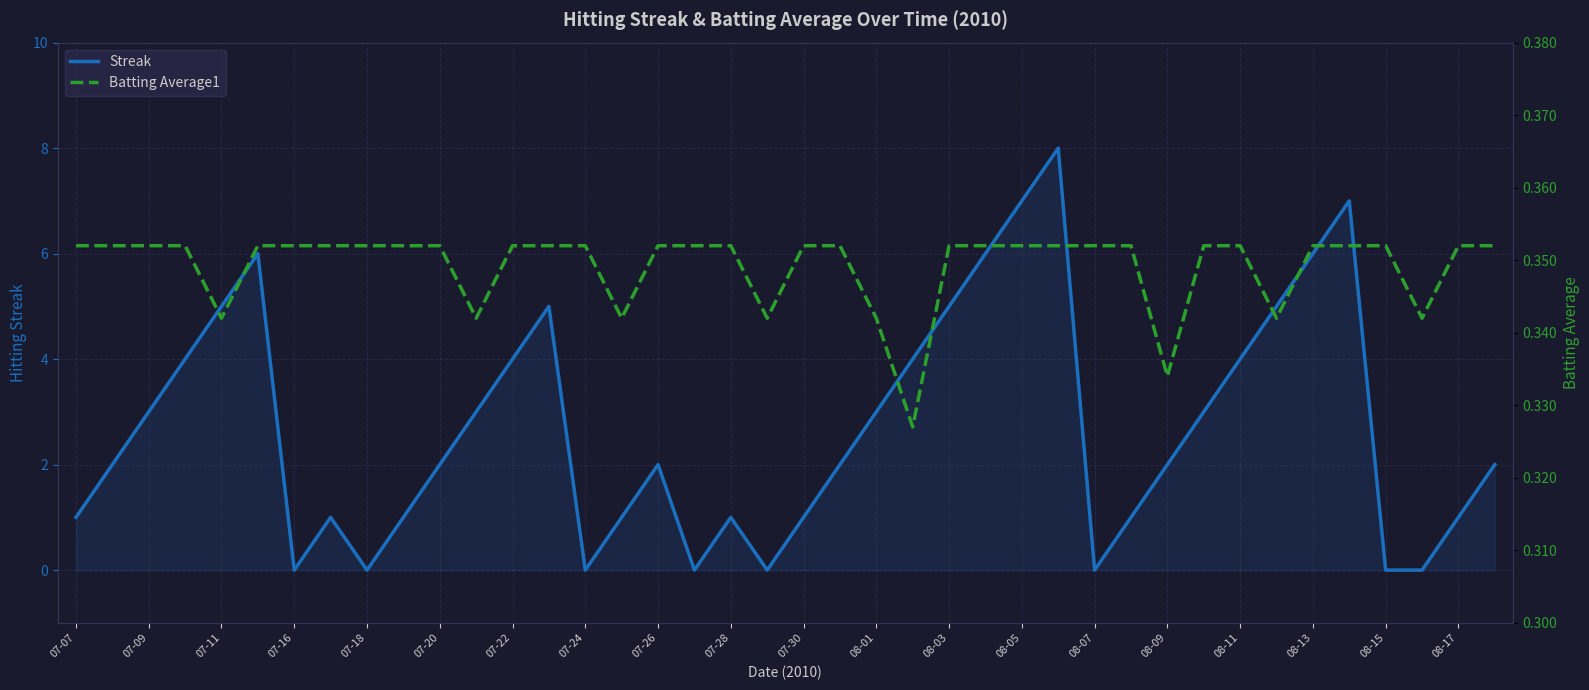

True or false: Streak has a value of 2 at 07-22.

False